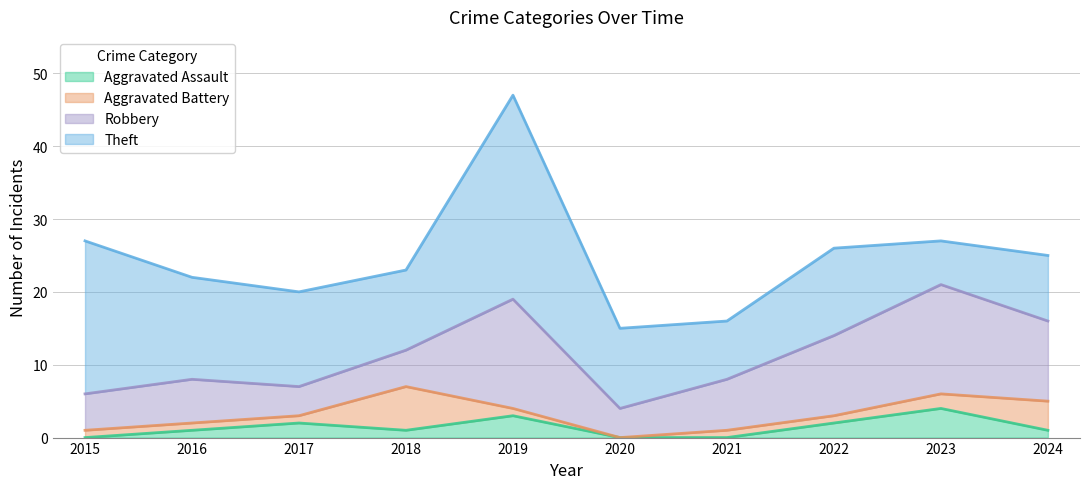

The Aggravated Assault series shows 1 at 2017. True or false?

False